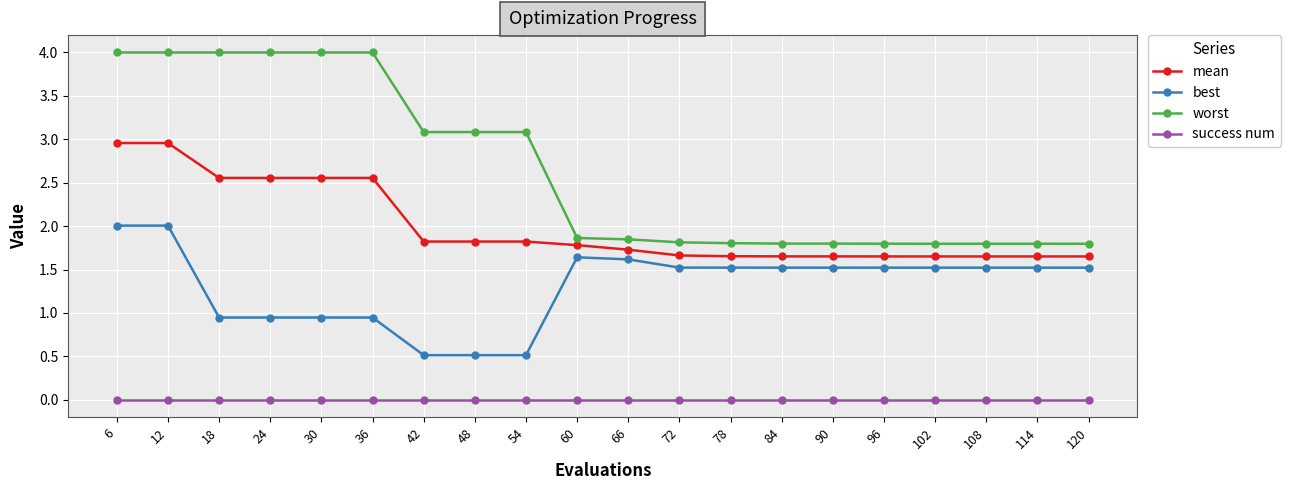

What is the difference between the highest and lowest values at 54?

3.1